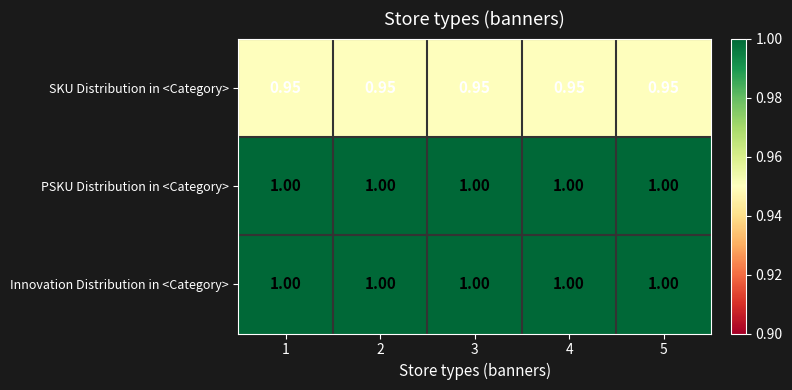

Is the value of SKU Distribution in <Category> at 3 greater than the value of Innovation Distribution in <Category> at 3?

No